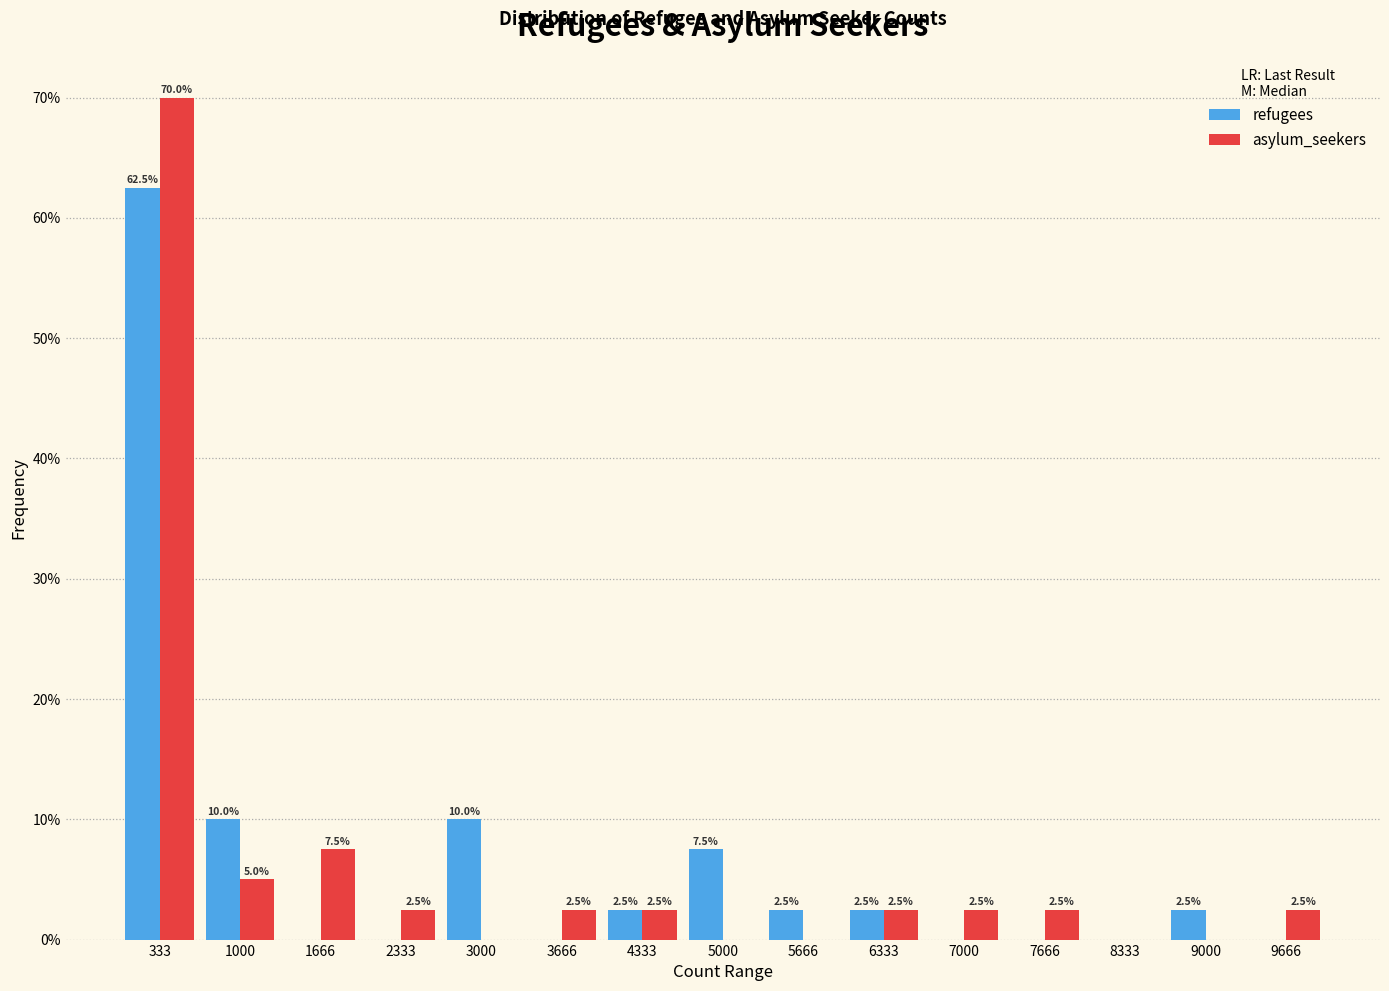

In the refugees series, which range on the x-axis has the tallest bar?

0 to 700